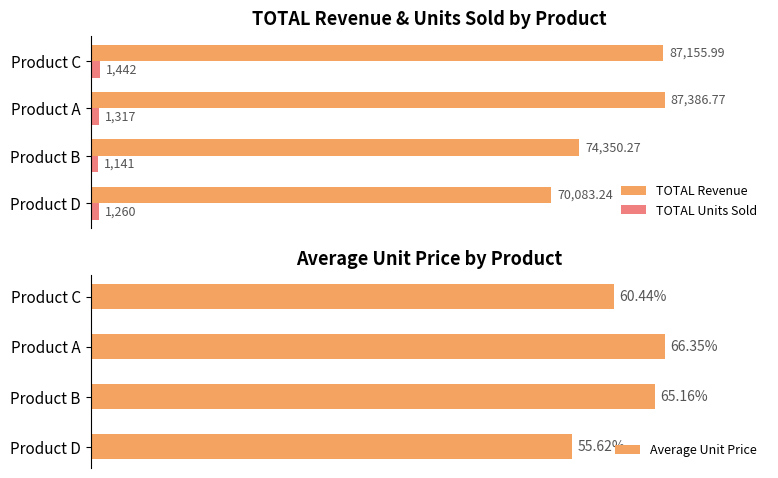

What is the average value of the TOTAL Revenue series?

79744.1